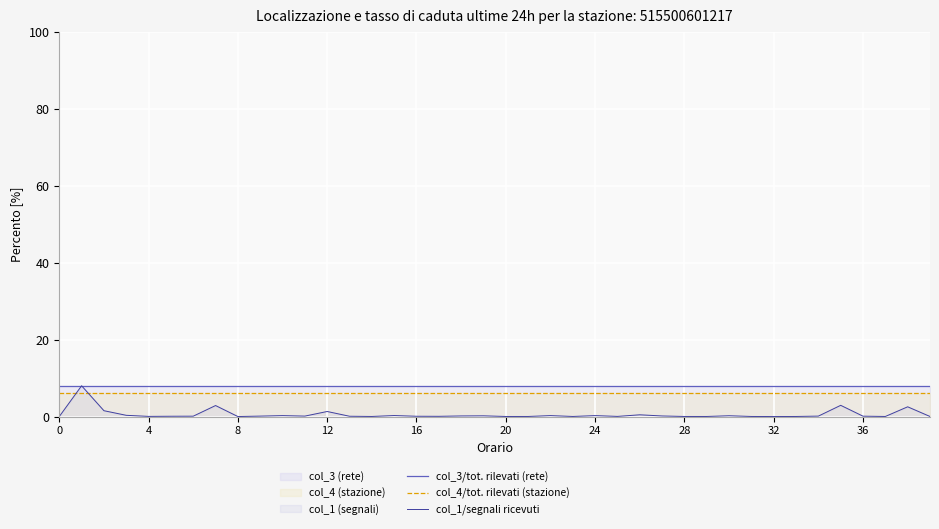

True or false: col_3/tot. rilevati (rete) and col_4/tot. rilevati (stazione) intersect in this chart.

False